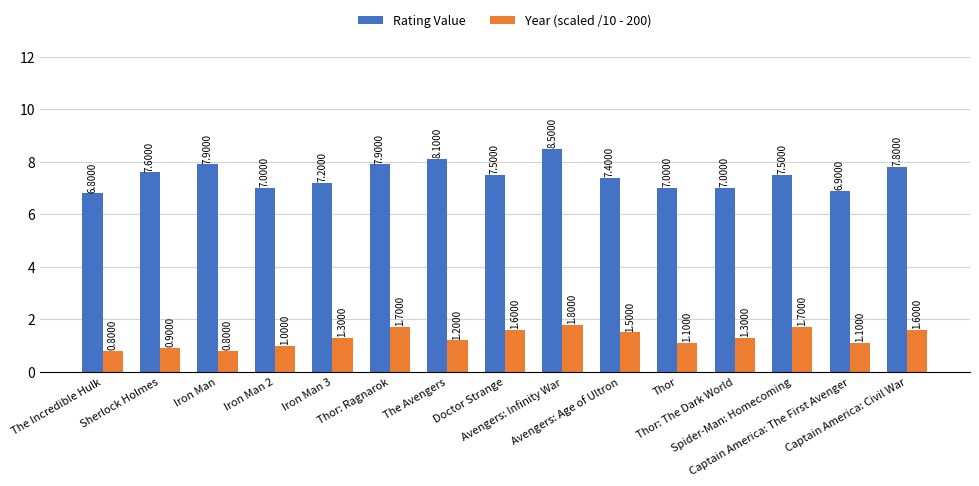

What is the sum of all Rating Value values?

112.1